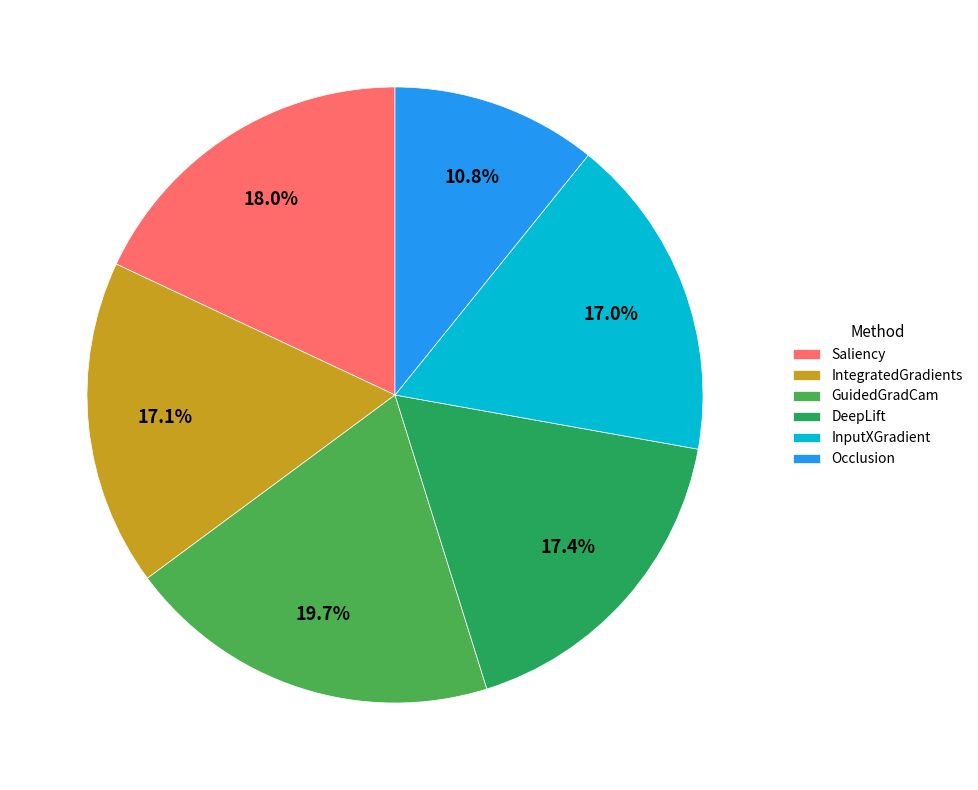

Combined, do Occlusion and IntegratedGradients account for over 50%?

No